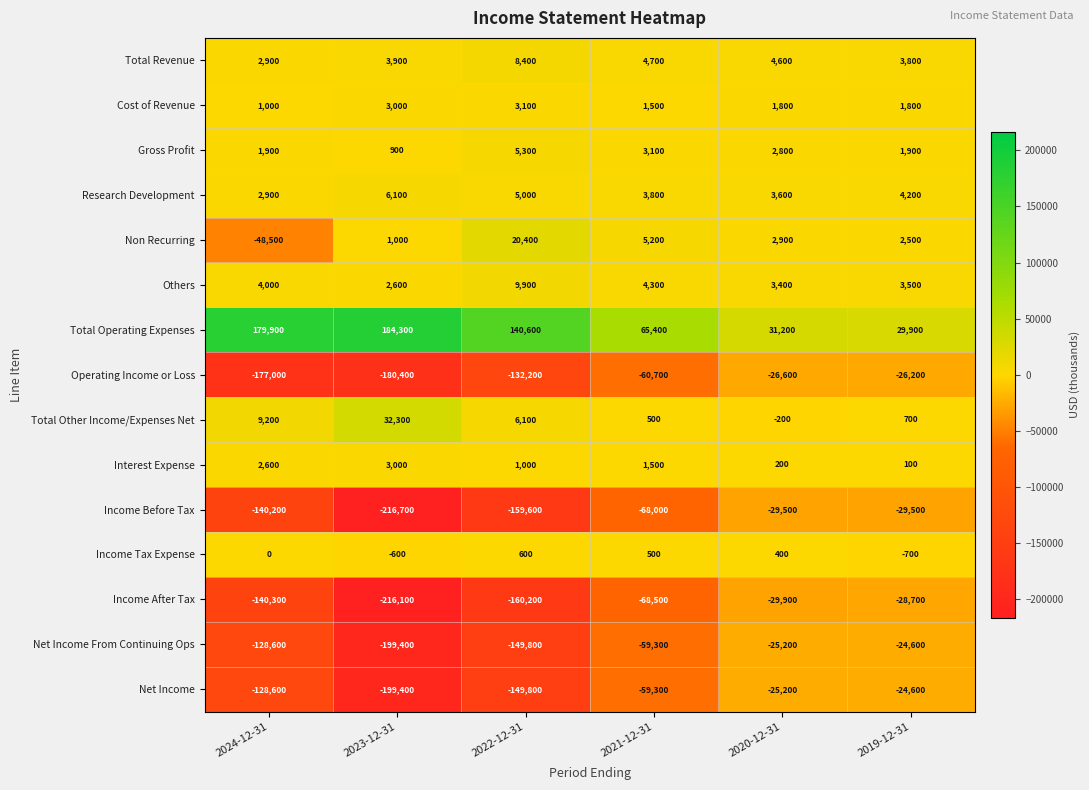

What is the minimum value shown in the chart?

-216700